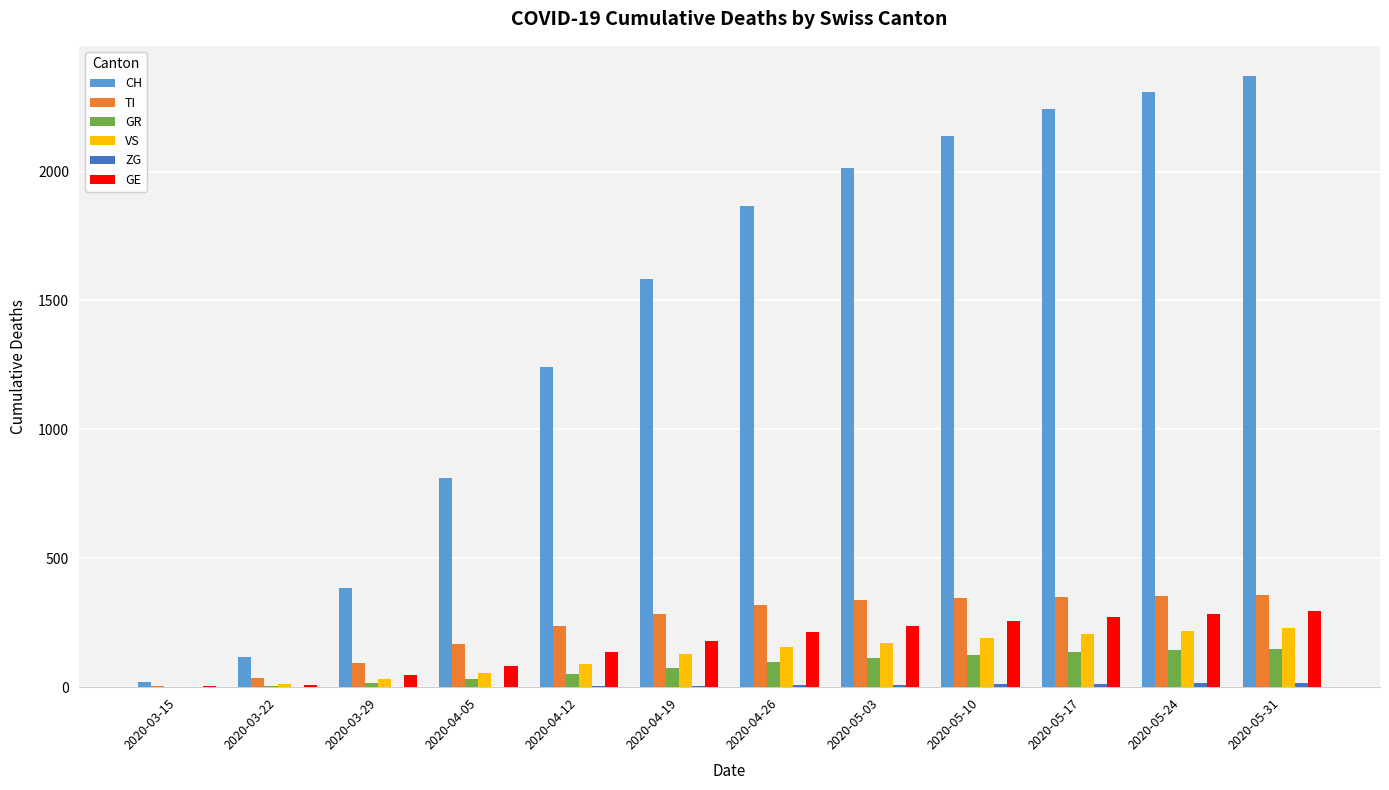

What is the maximum value shown in the chart?

2369